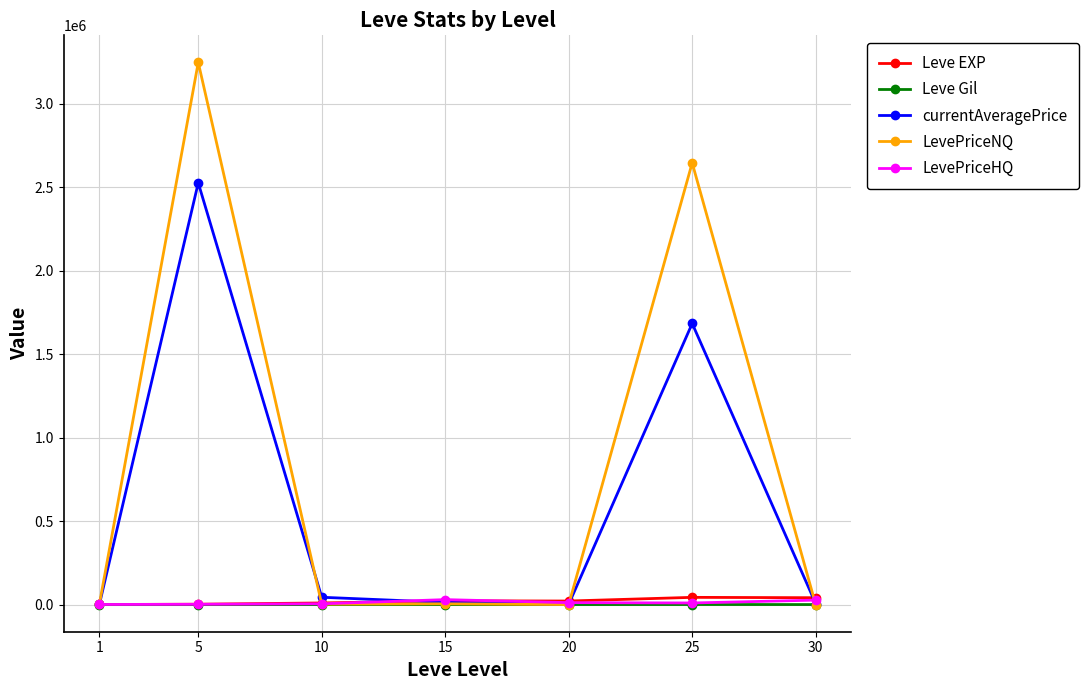

At which category is the sum across all series the highest?

5